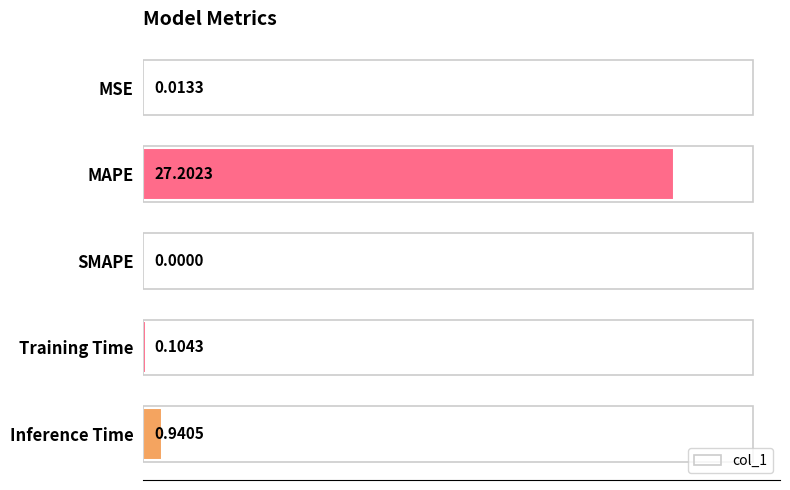

What is the change in value from MAPE to Inference Time?

-26.3